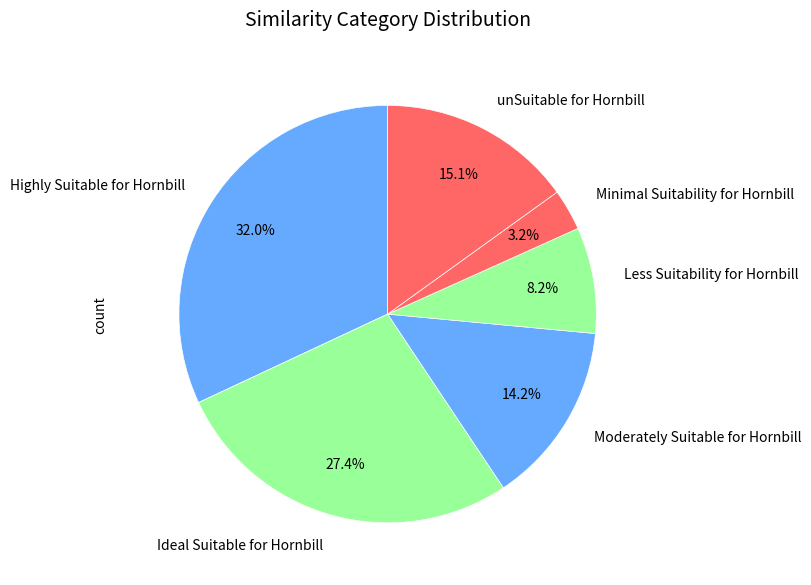

What is the ratio of the value at Highly Suitable for Hornbill to the value at Less Suitability for Hornbill?

3.9